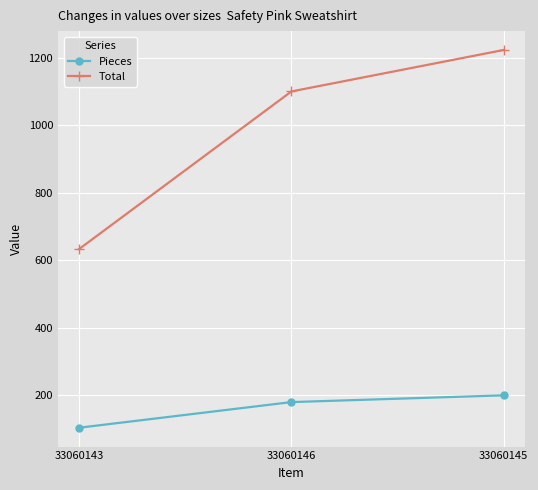

Which series has the largest range (max minus min)?

Total